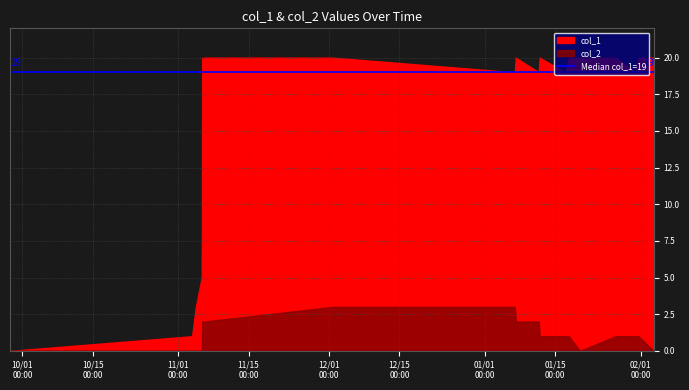

Rank the series by their maximum value, from lowest to highest.

col_2, col_1